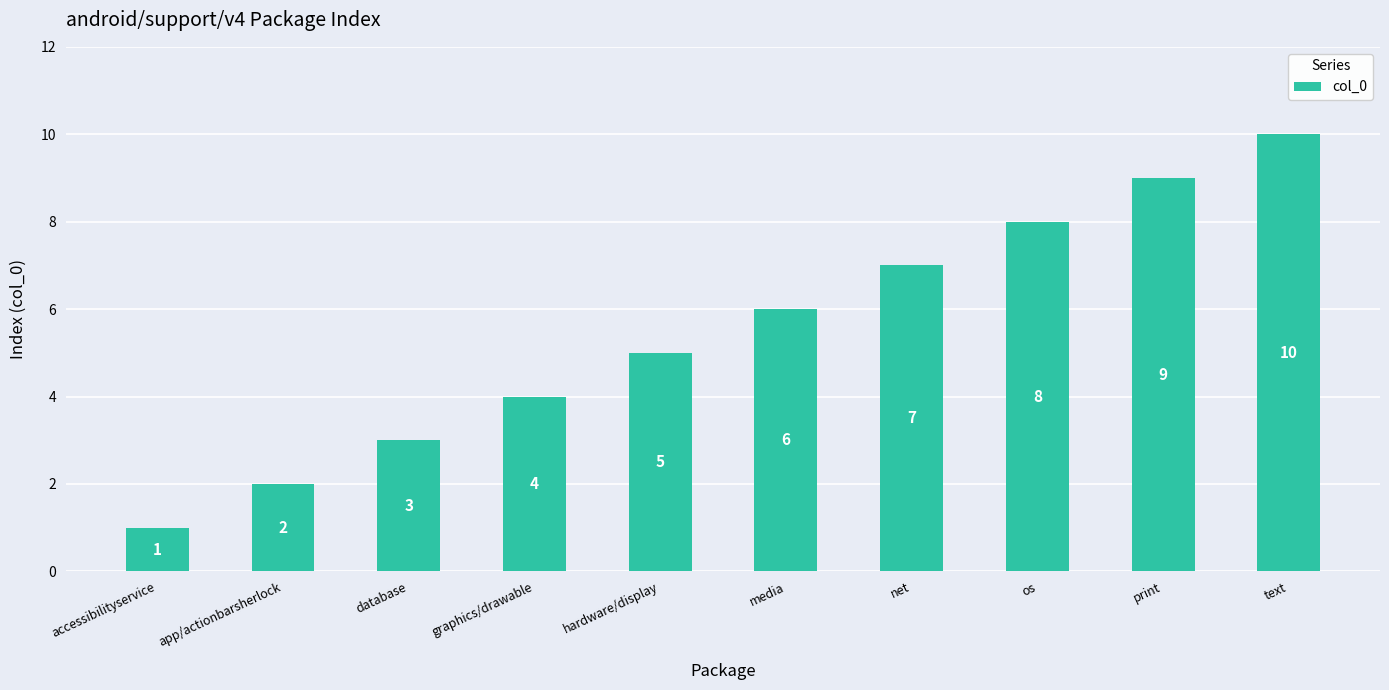

True or false: the data shows 10 at text.

True